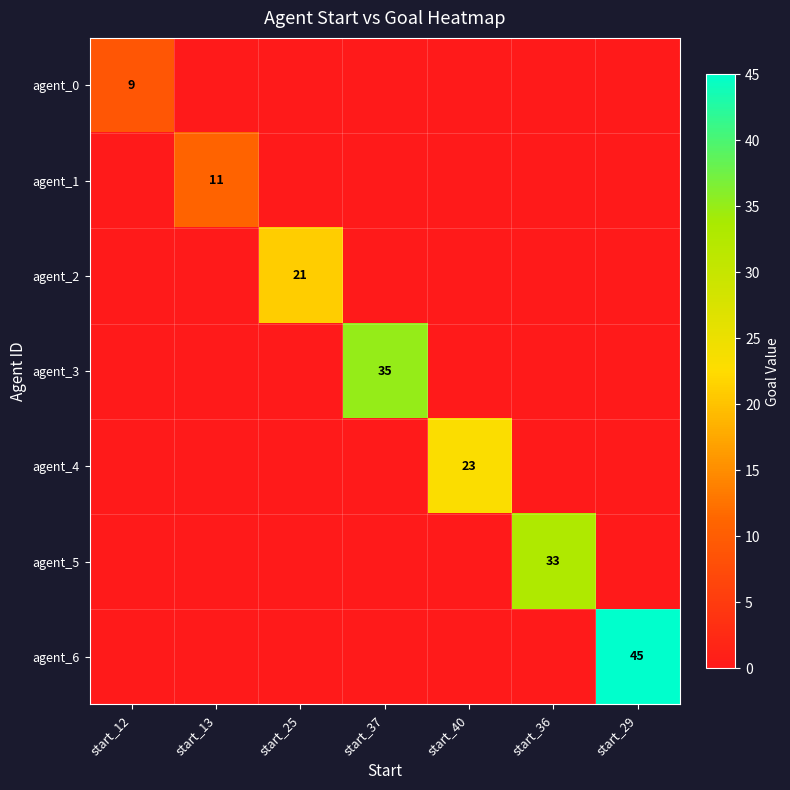

What is the spread (max minus min) of values at start_36?

33